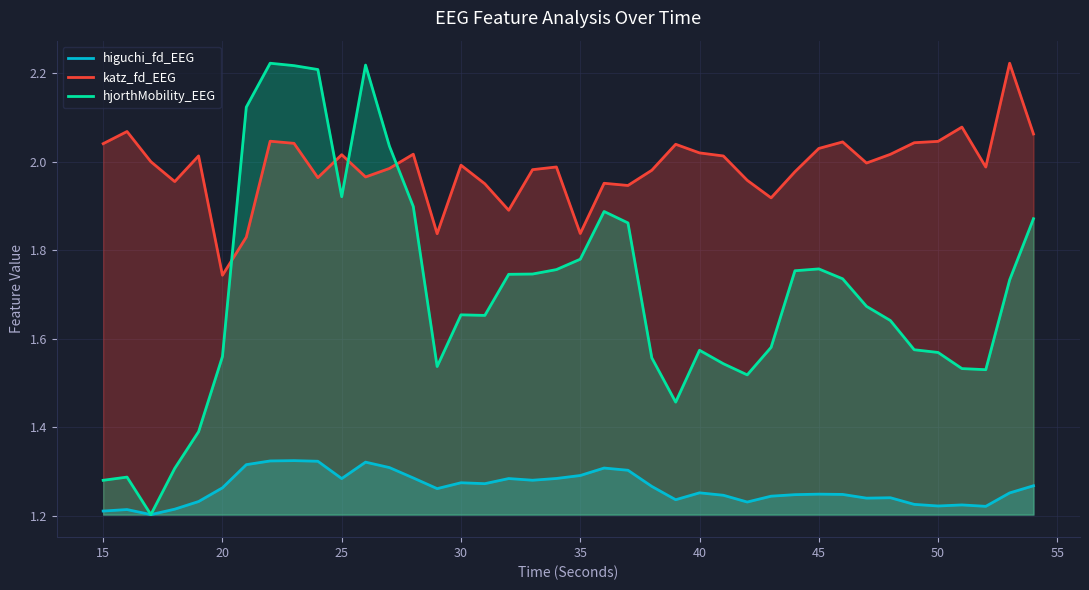

True or false: higuchi_fd_EEG and katz_fd_EEG cross at least once.

False